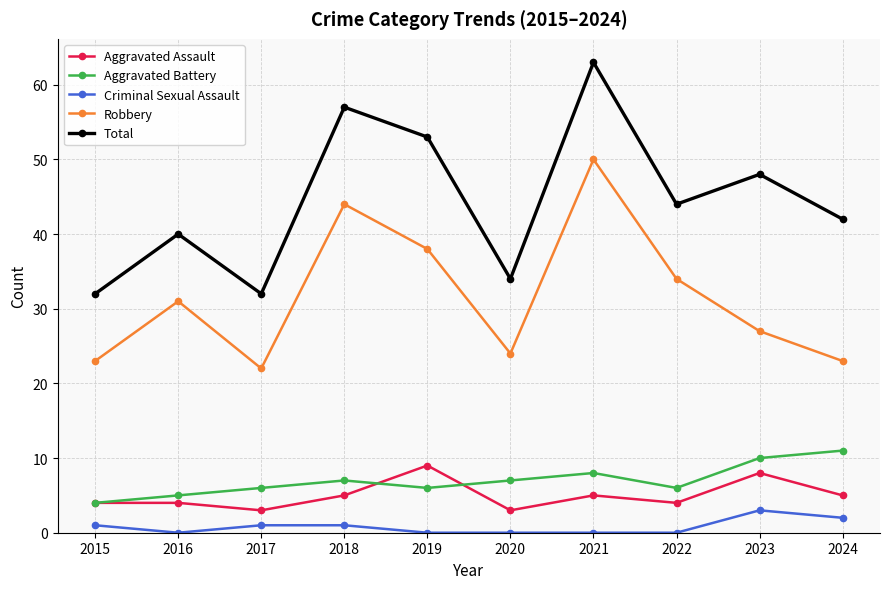

Reading left to right, transcribe all the data shown in this chart.

Aggravated Assault: 4	4	3	5	9	3	5	4	8	5
Aggravated Battery: 4	5	6	7	6	7	8	6	10	11
Criminal Sexual Assault: 1	0	1	1	0	0	0	0	3	2
Robbery: 23	31	22	44	38	24	50	34	27	23
Total: 32	40	32	57	53	34	63	44	48	42